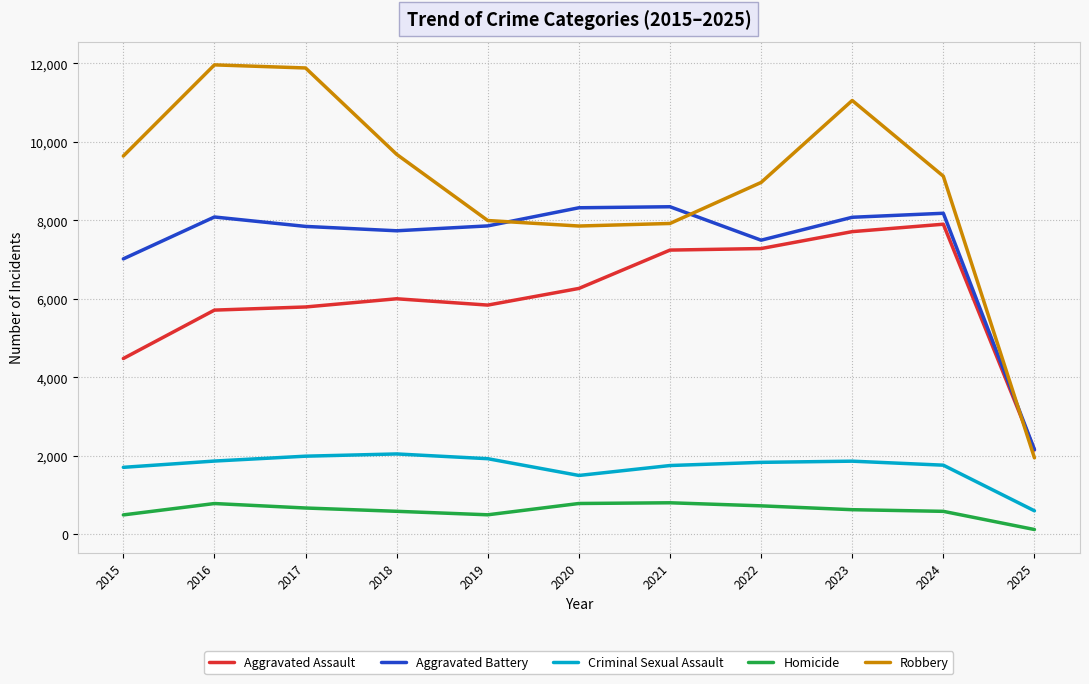

Which category has the lowest value across all series?

2025